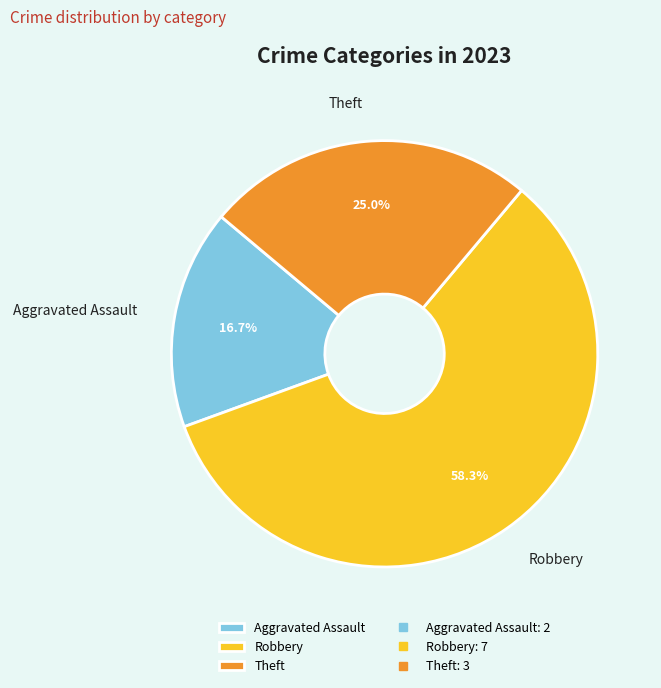

To the nearest percent, what is the average slice percentage?

33%